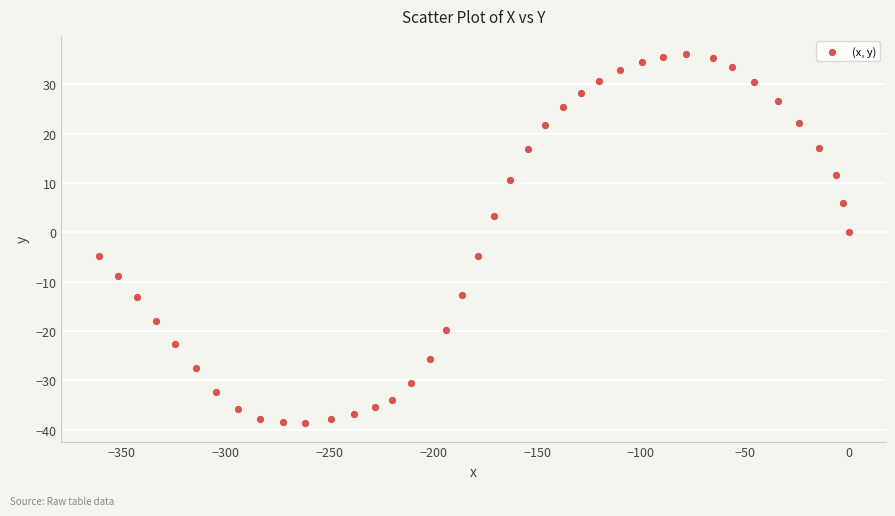

What is the range of X values (max minus min)?

361.1